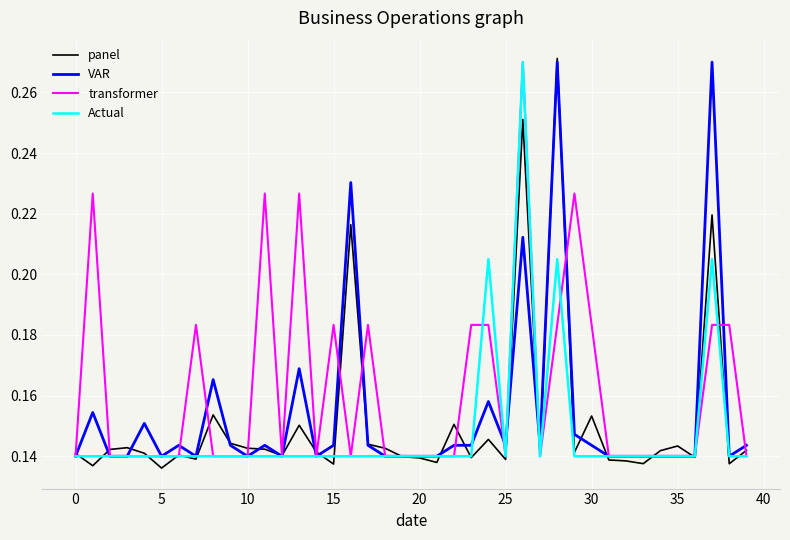

Which series has the largest total across all categories?

transformer